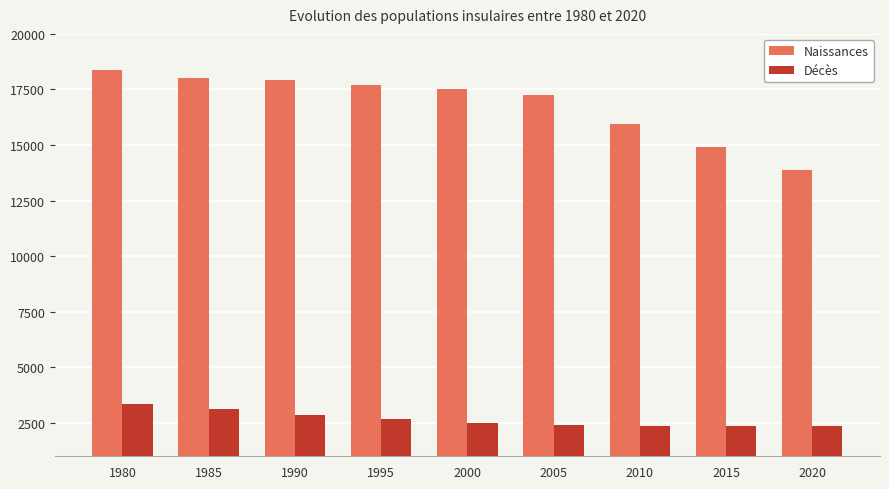

Count the number of data series in this chart.

2